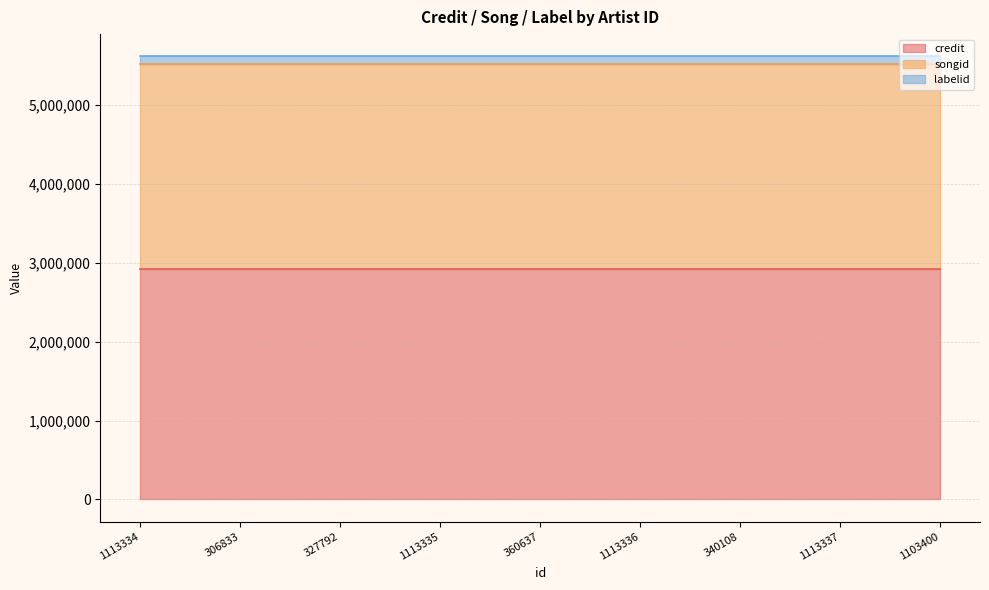

What position from the left is 1113337?

8